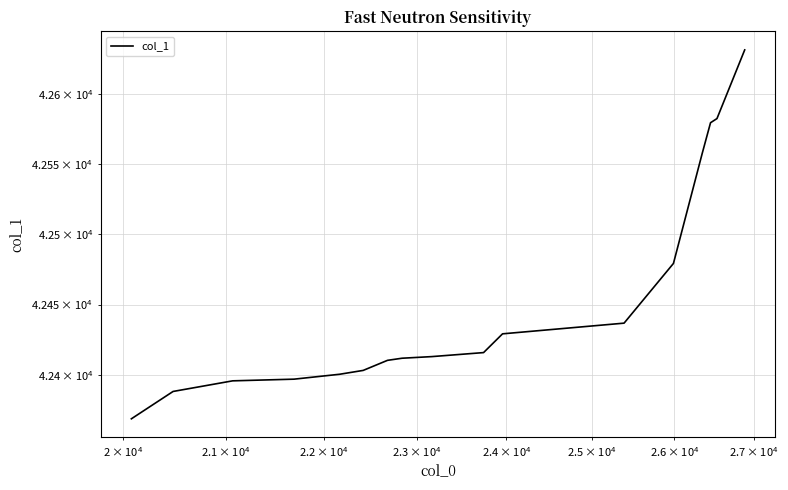

How many values are below 42413?

8